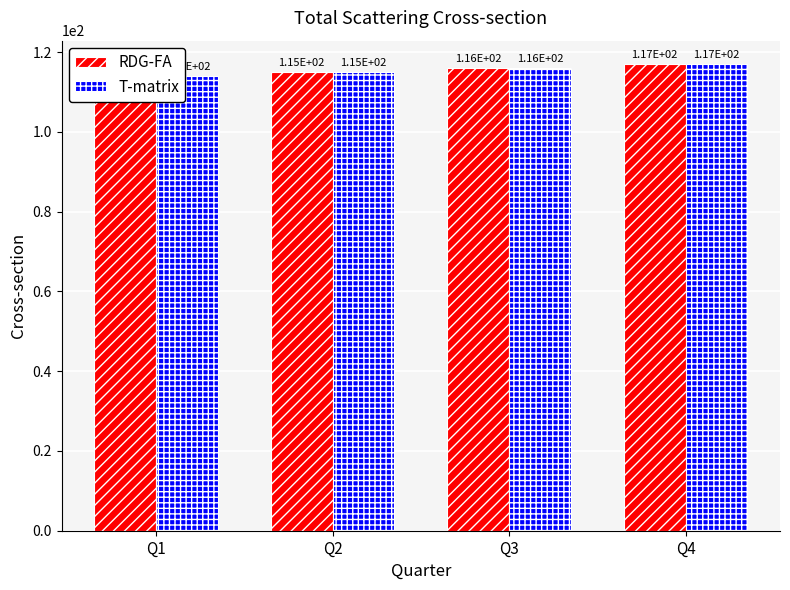

Which category has the lowest value across all series?

Q1